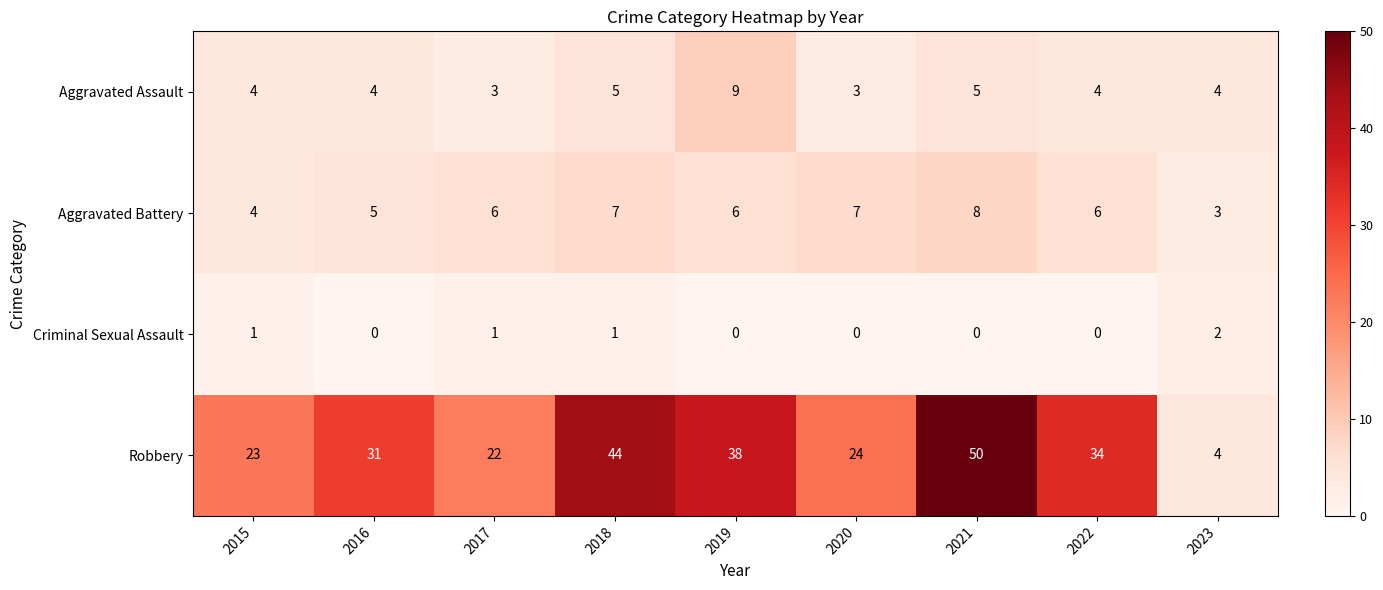

At which label is Aggravated Battery closest to 5?

2016